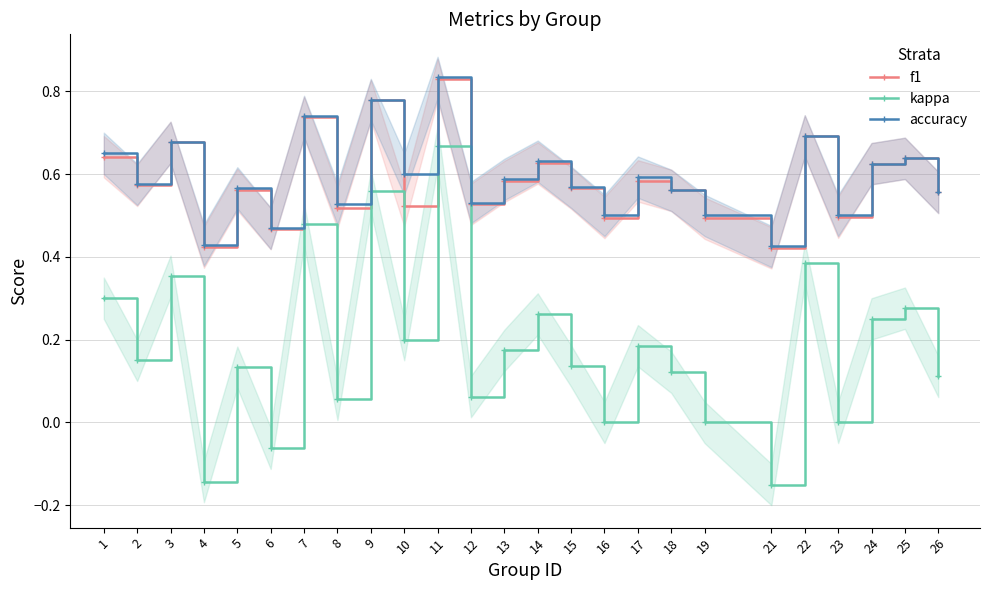

How many positive values does the kappa series have?

19